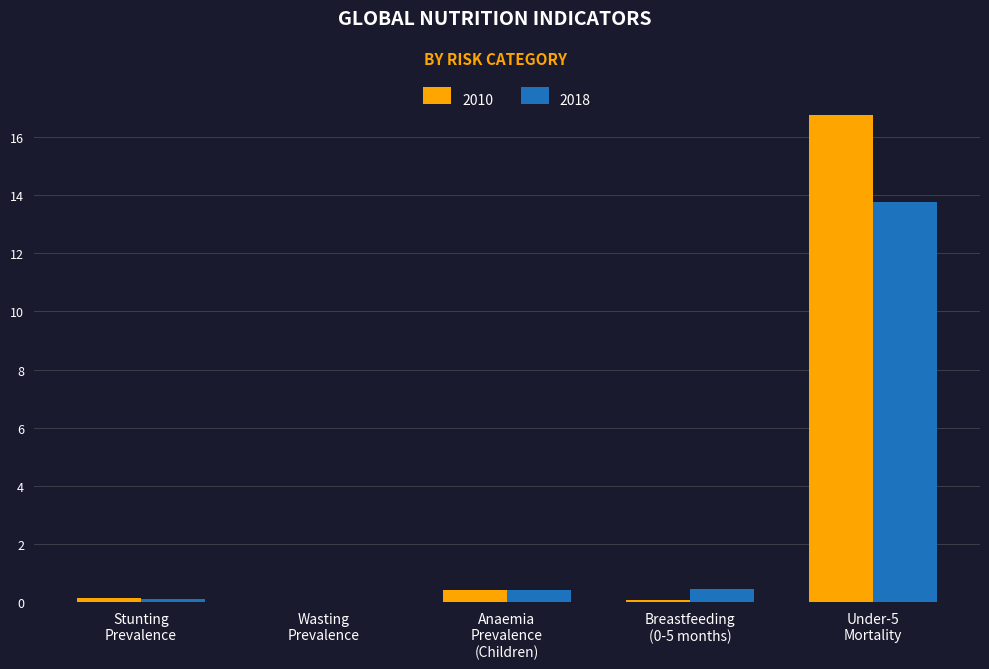

Which series has the largest range (max minus min)?

2010